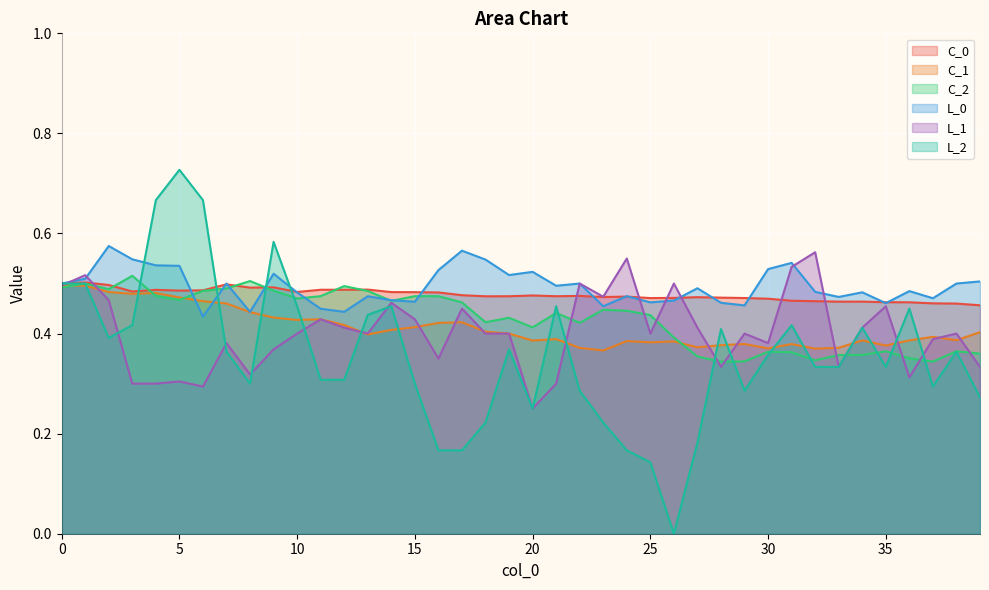

Where is the first local maximum for C_2?

1